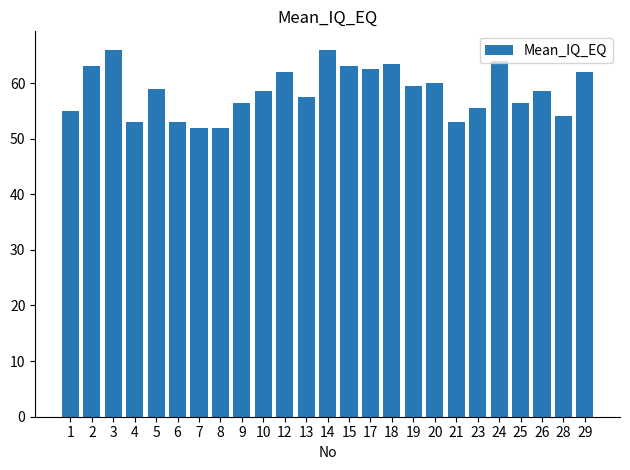

Does the chart contain stacked bars?

No